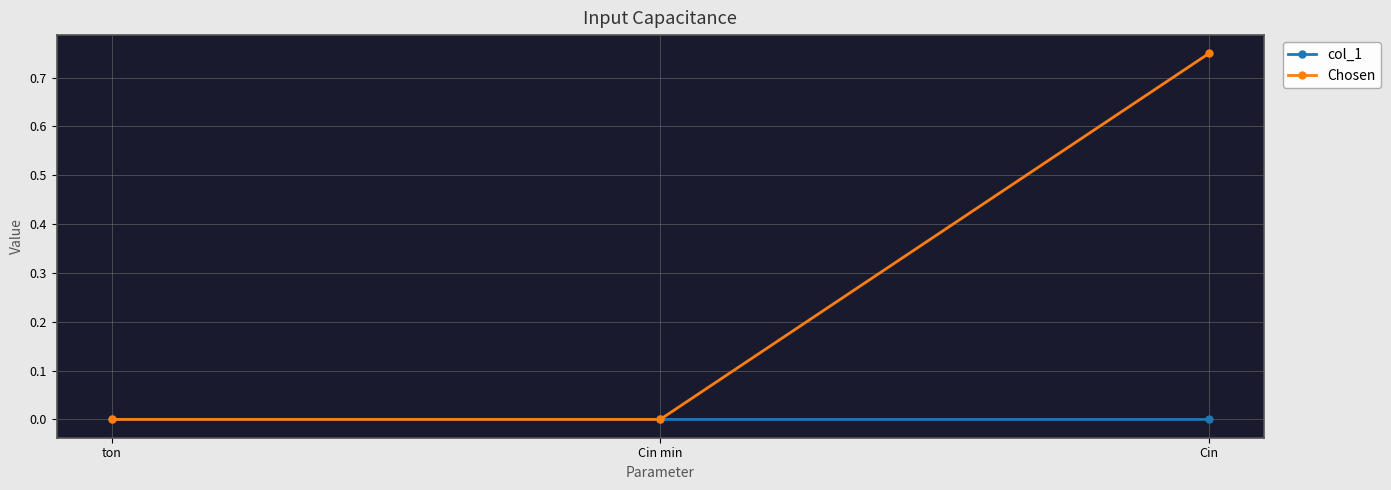

The Chosen series shows 0.0 at Cin min. True or false?

True